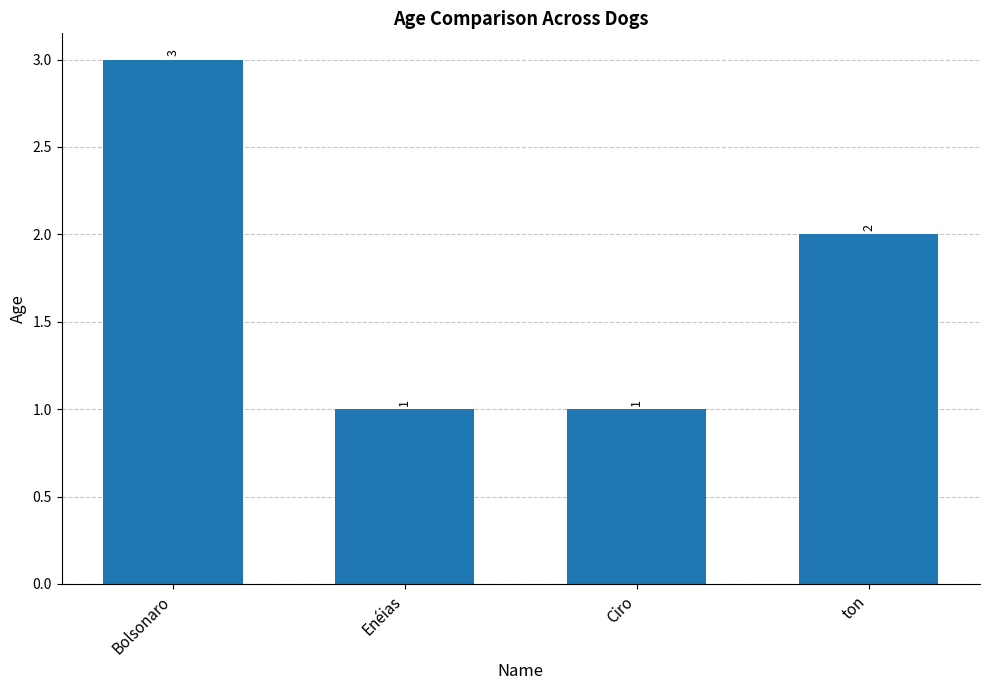

How many distinct data groups are displayed?

1